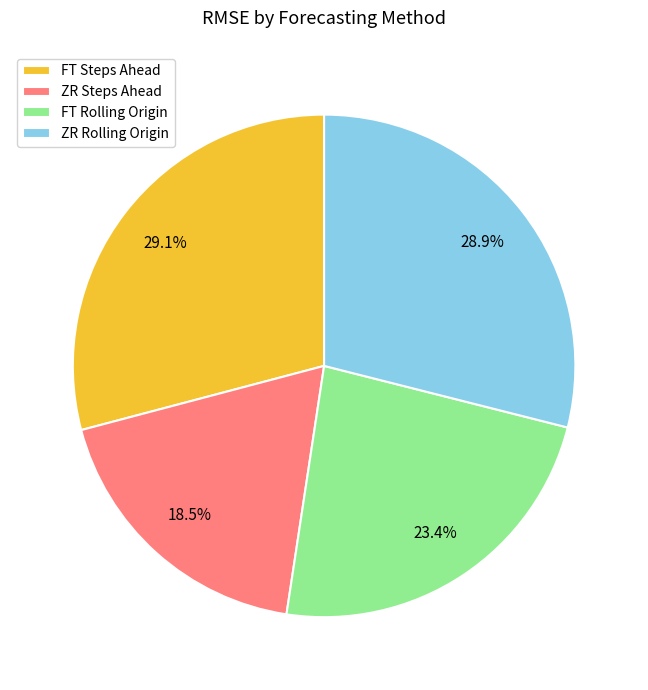

To the nearest percent, what is the difference between the largest and smallest slice percentages?

11%